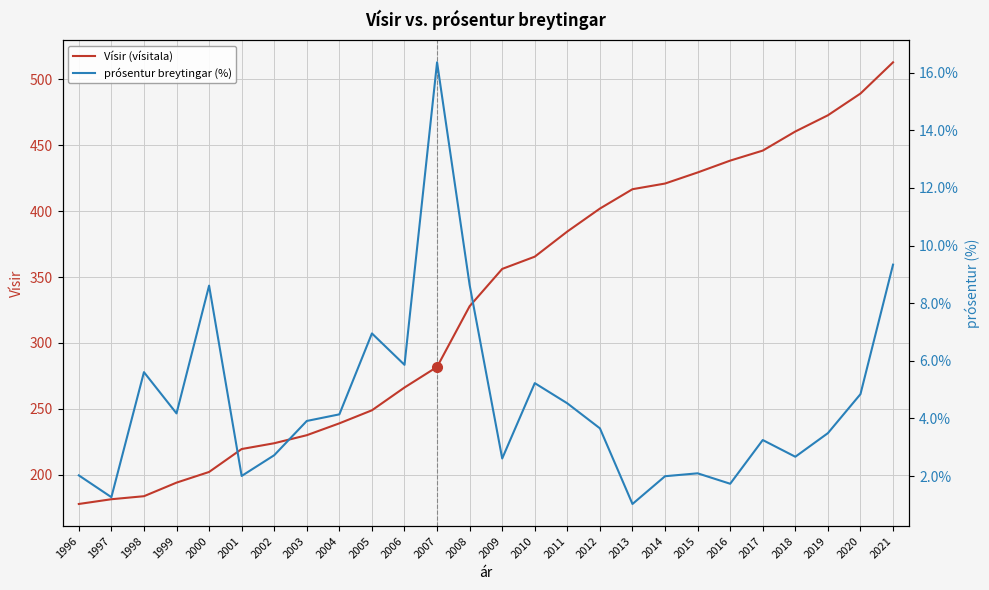

What is the total value across all series at 1998?

189.3